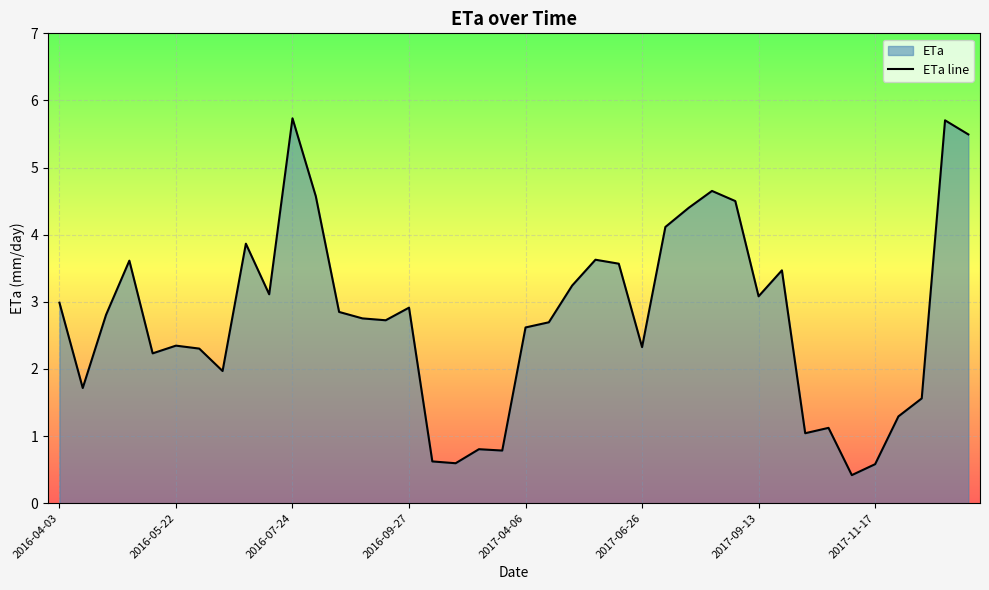

What is the maximum value shown in the chart?

5.7